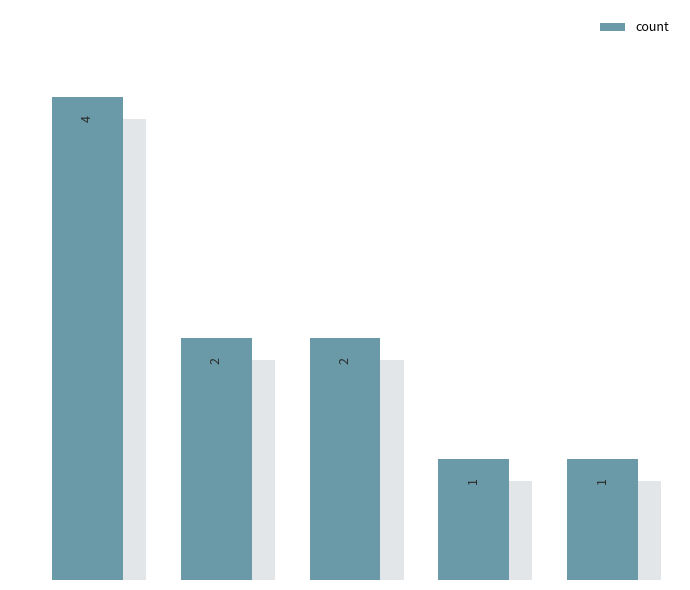

Count the values in the range 1 to 2.

4